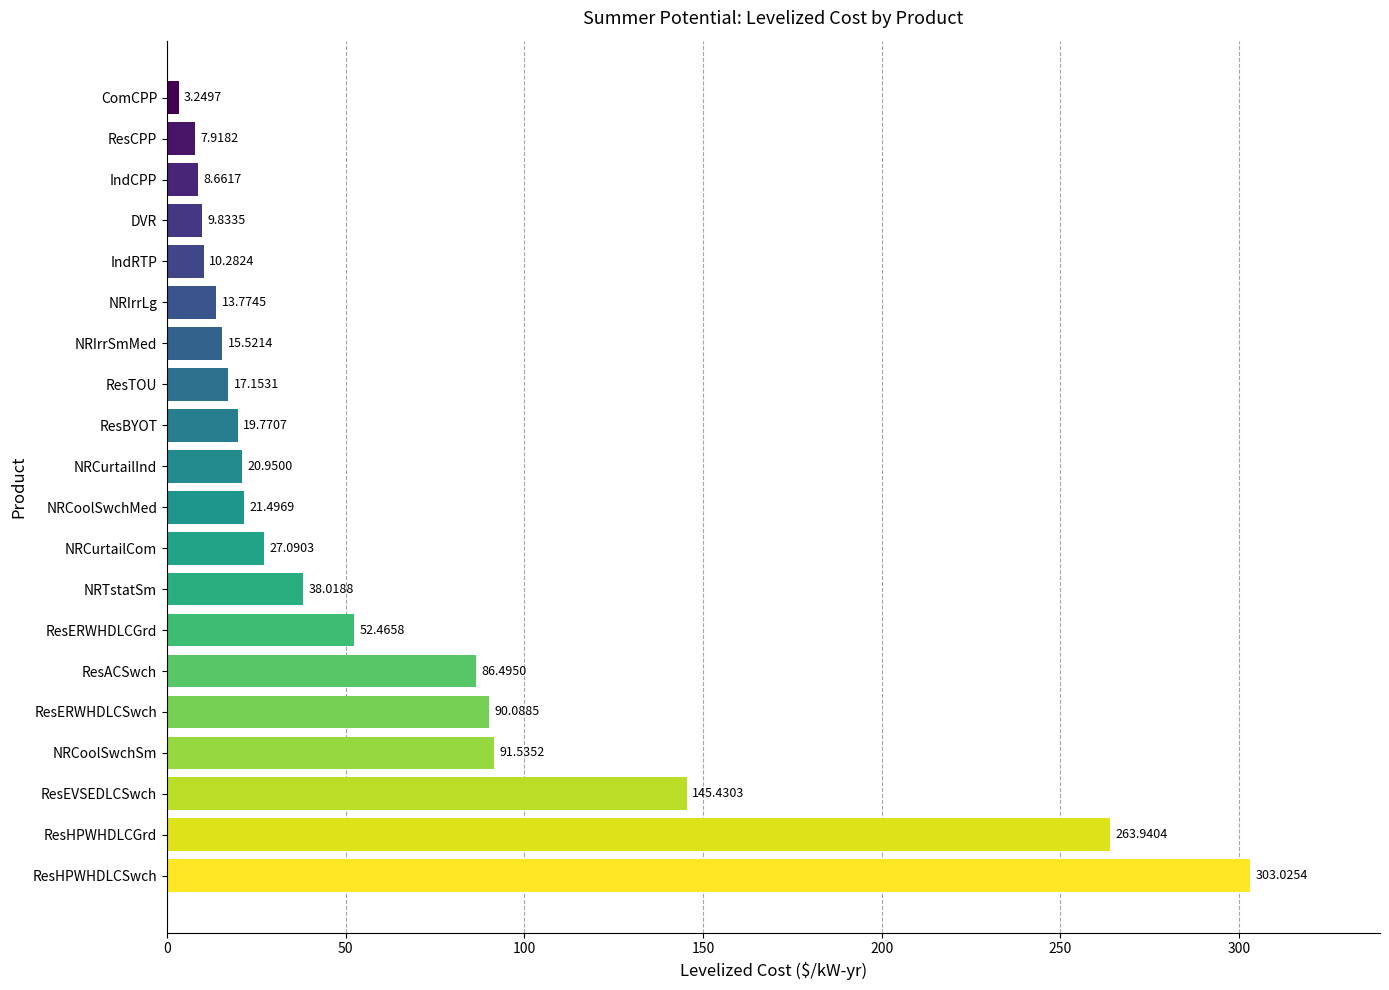

What is the ratio of the value at ResEVSEDLCSwch to the value at NRCurtailInd?

6.9